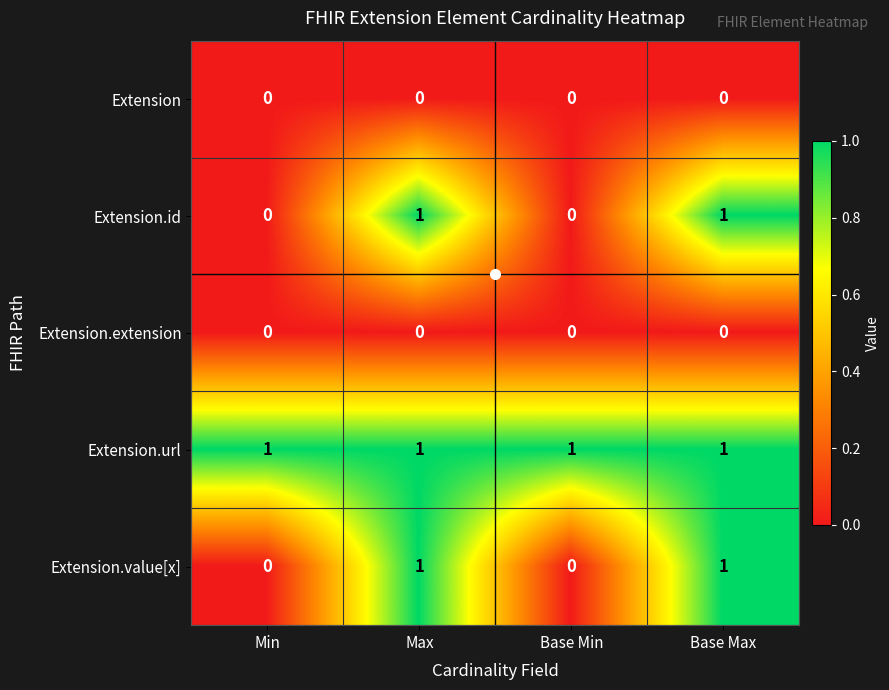

At how many categories does at least one series exceed 0?

4